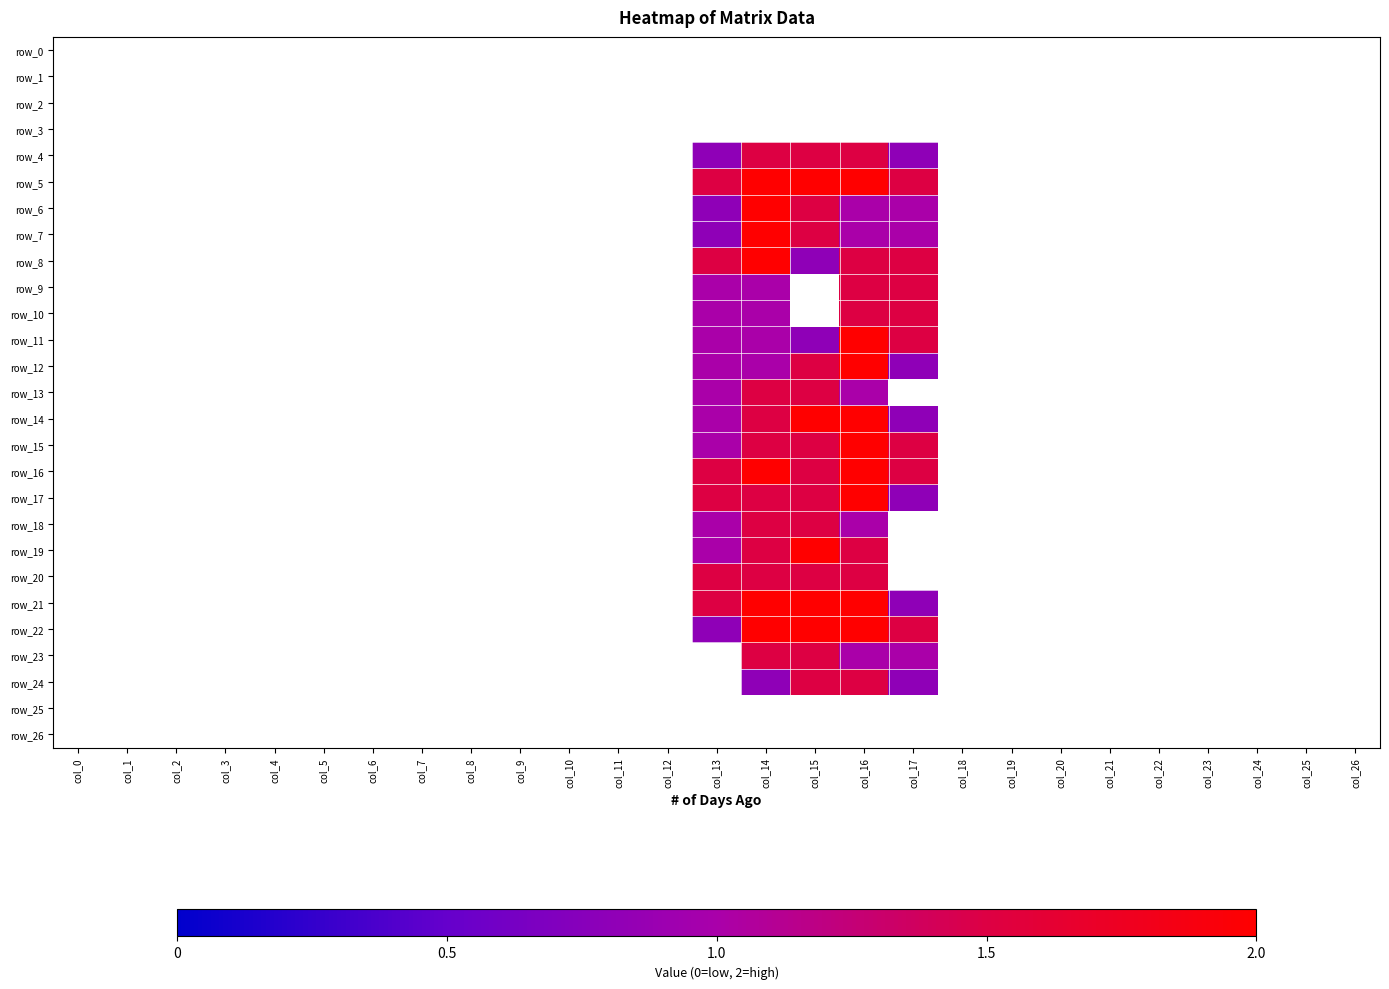

What is the difference between the second highest and second lowest values in the row_11 series?

1.5